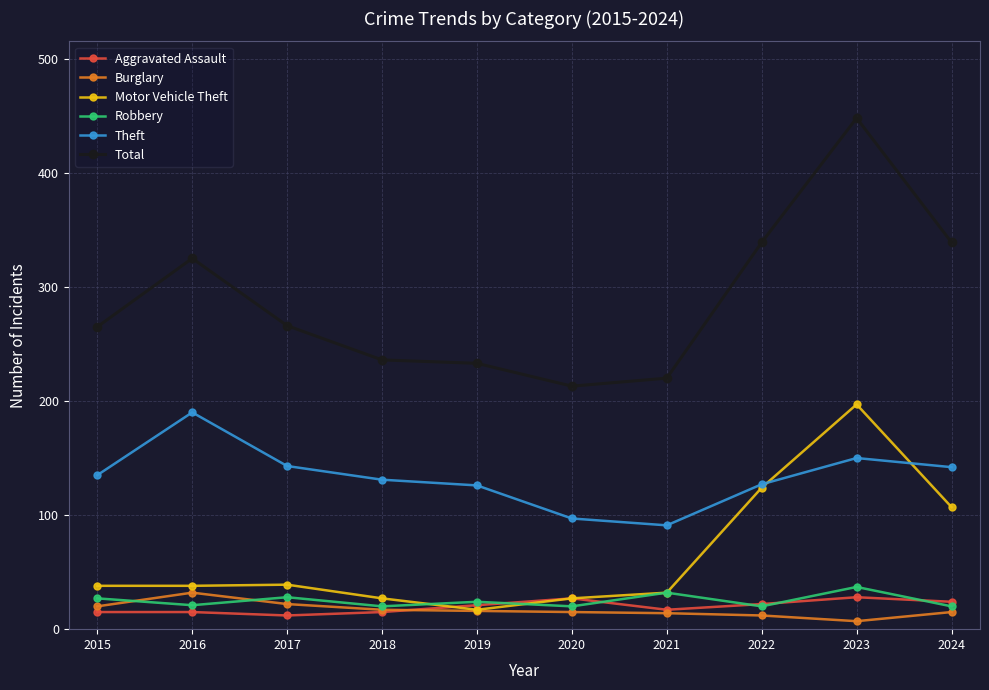

Which category has the highest value in the Motor Vehicle Theft series?

2023